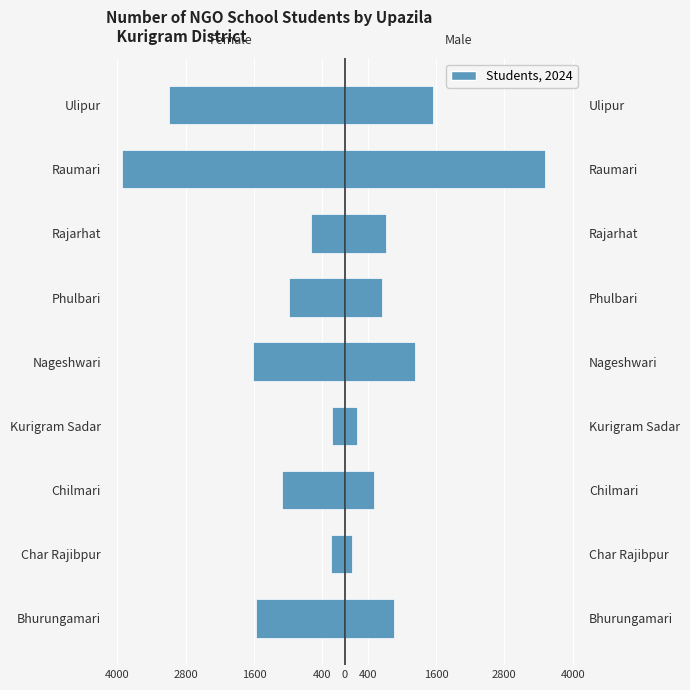

What is the sum of all Female values?

-13366